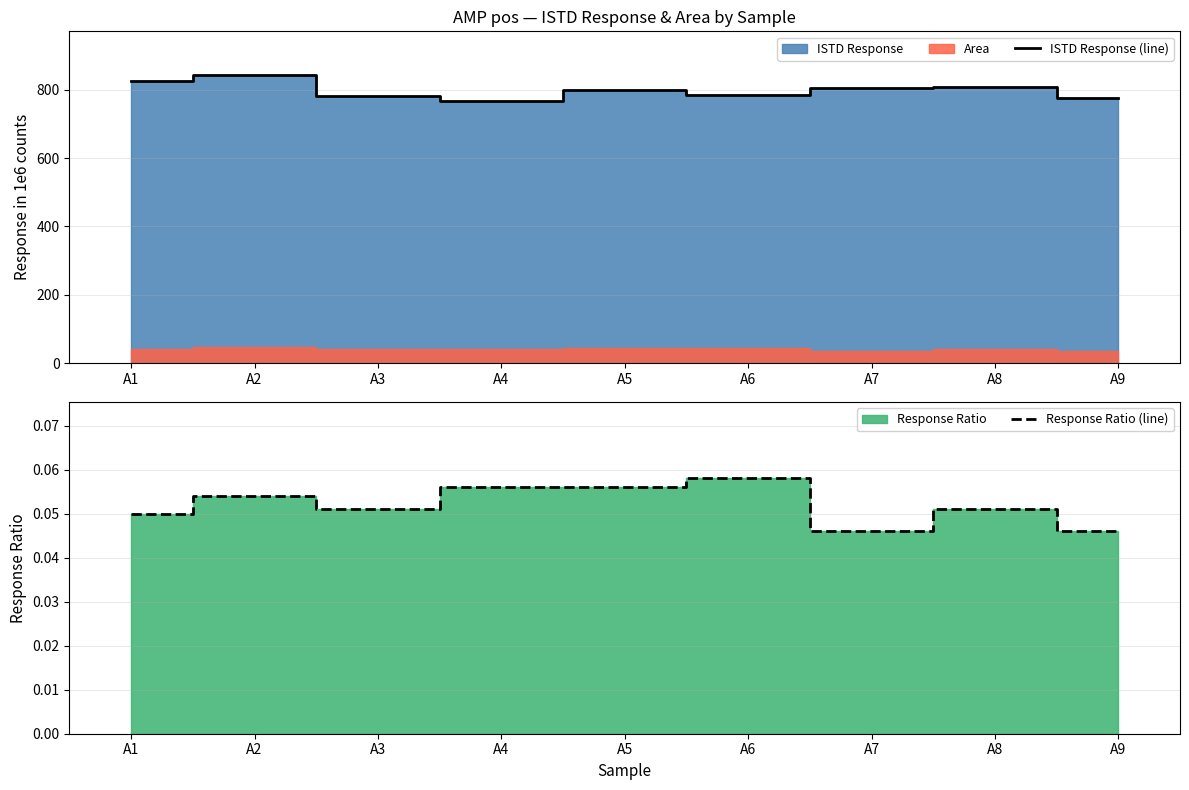

Where is the first local minimum for Response Ratio (line)?

A3